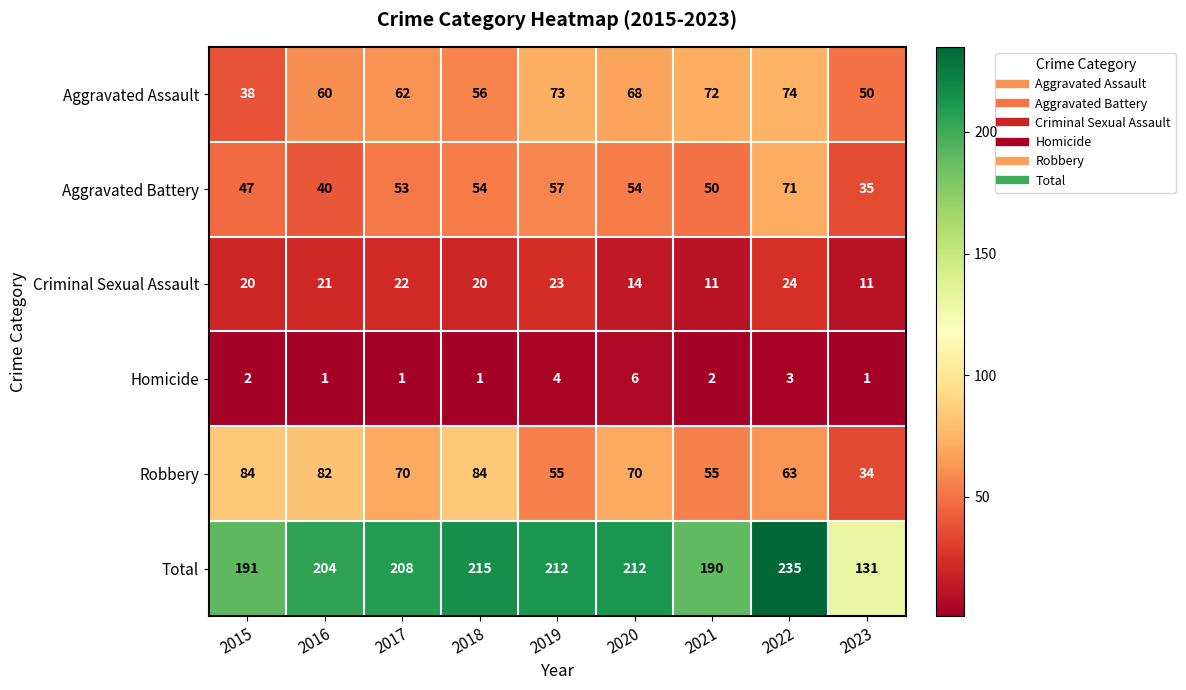

What is the sum of all Robbery values?

597